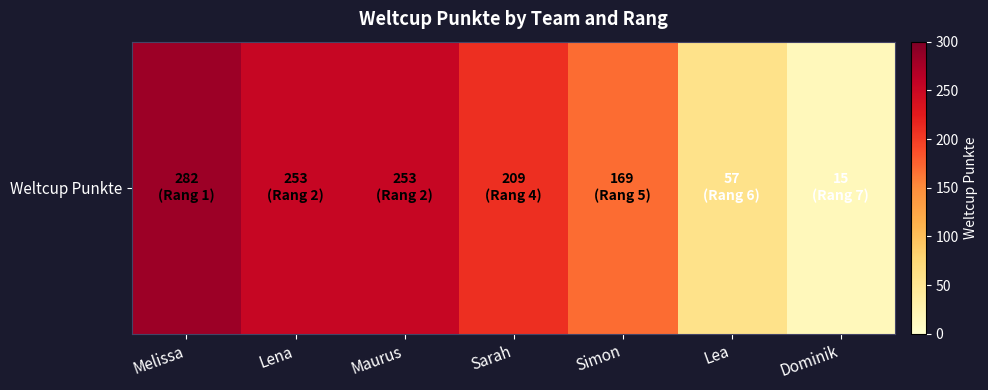

What is the change in value from Maurus to Lea?

-196